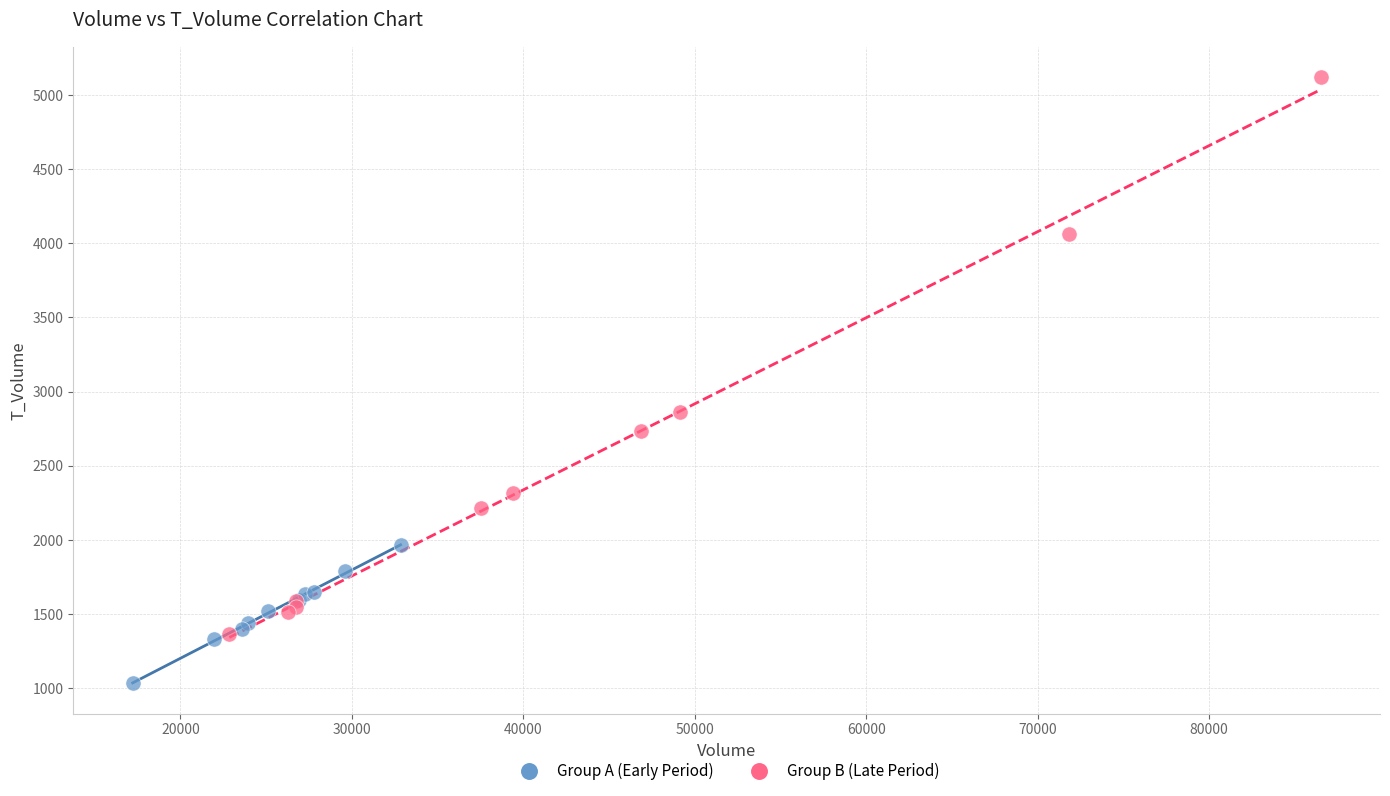

Which series contains the highest Y value?

Group B (Late Period)